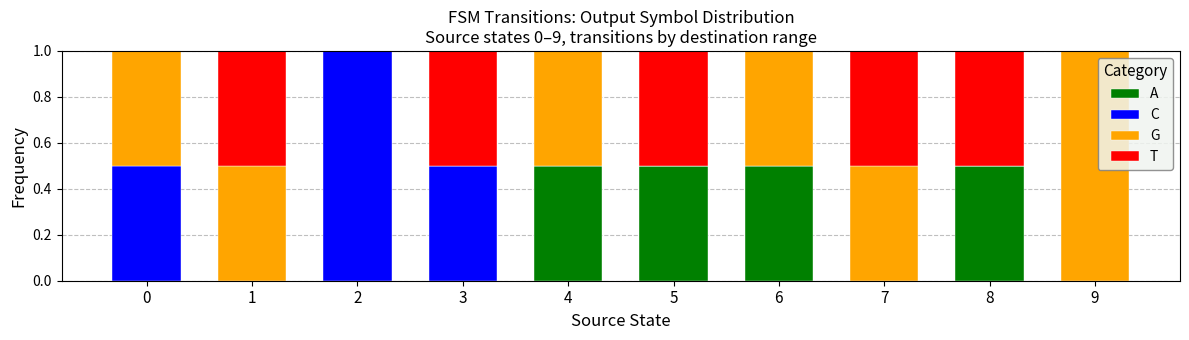

Is it true that A equals 0.5 at 4?

True